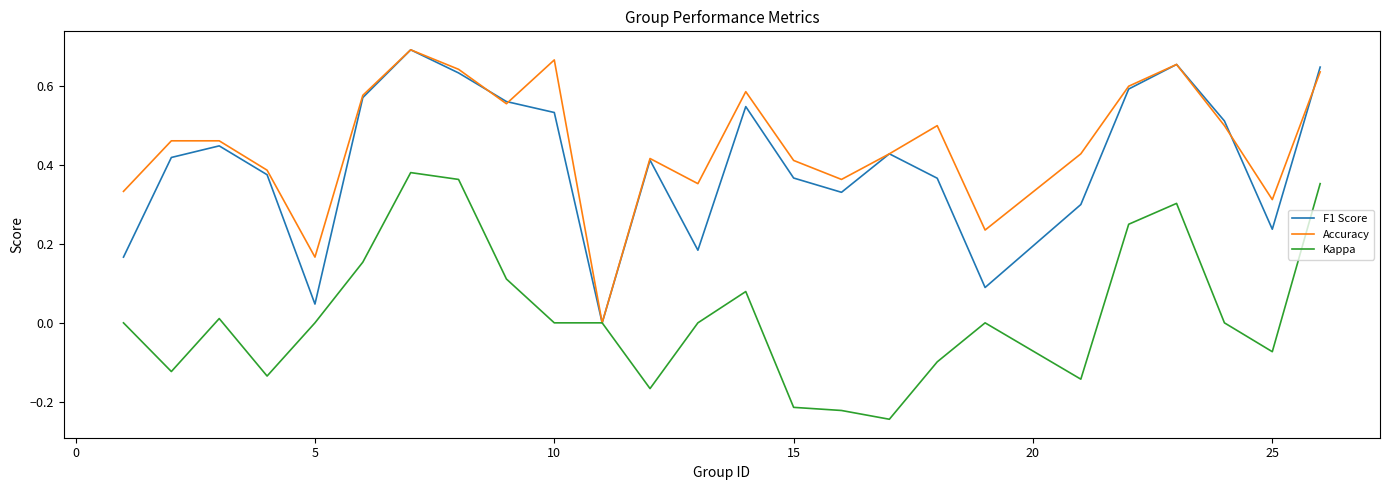

Which series has the largest total across all categories?

Accuracy